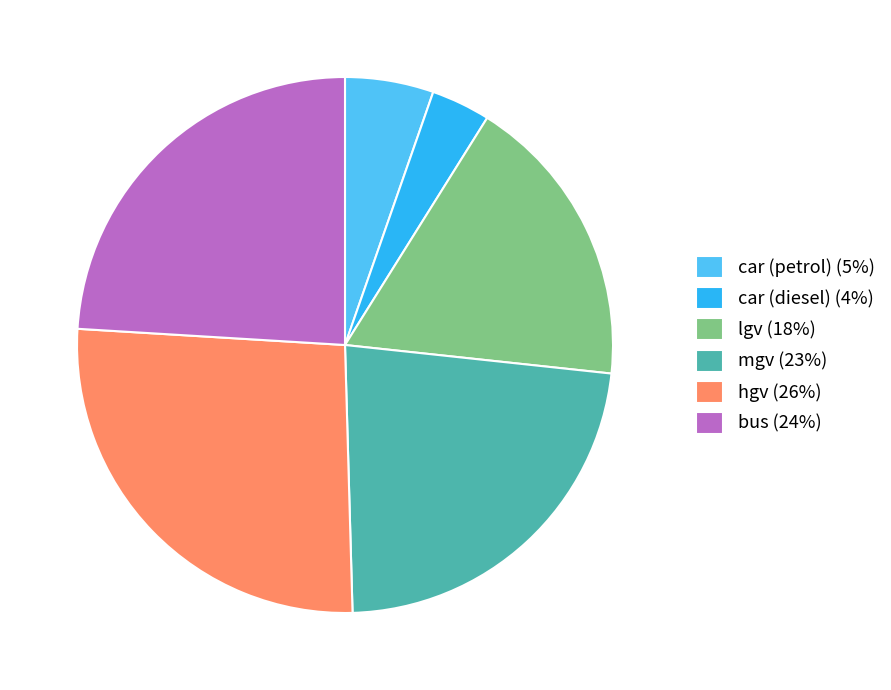

Do lgv (18%) and car (diesel) (4%) together represent more than half of the pie?

No